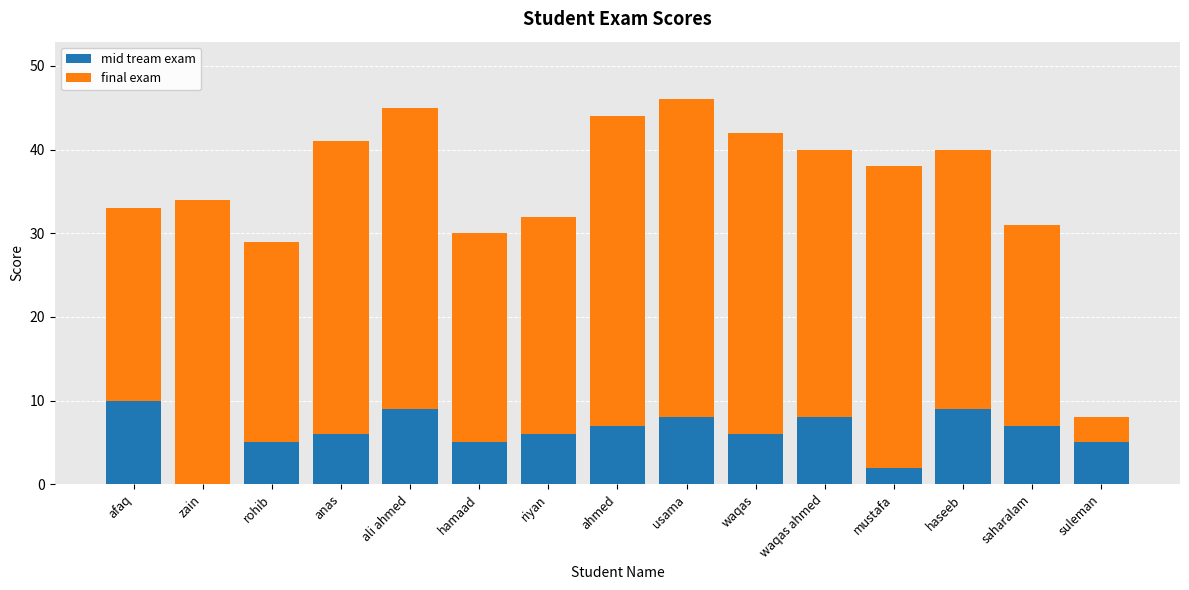

Count the number of data series in this chart.

2